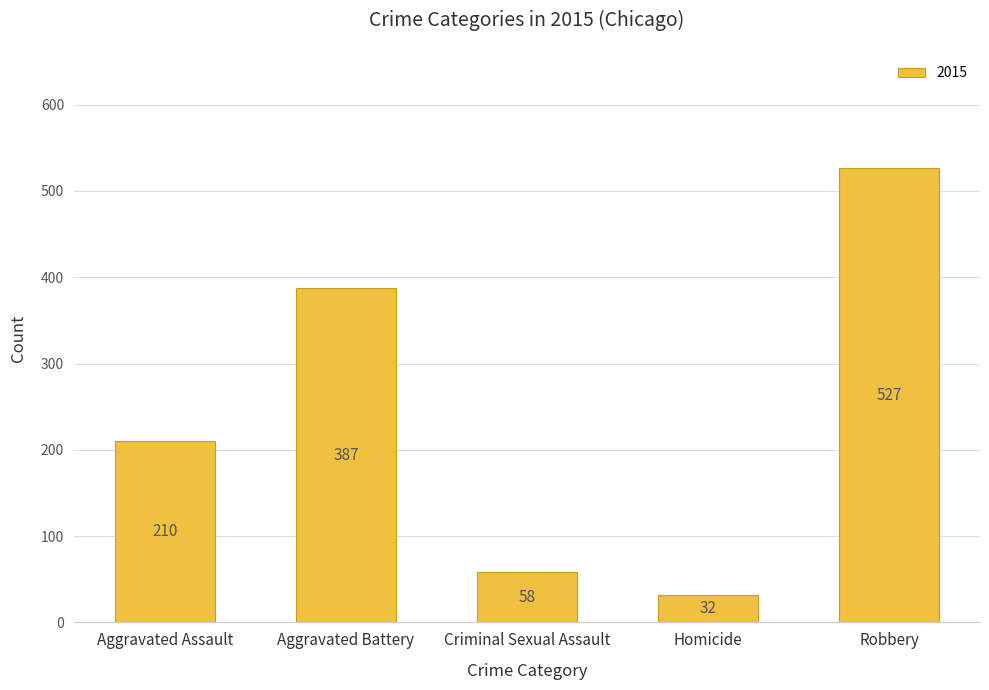

What is the label of the 3rd bar from the left?

Criminal Sexual Assault